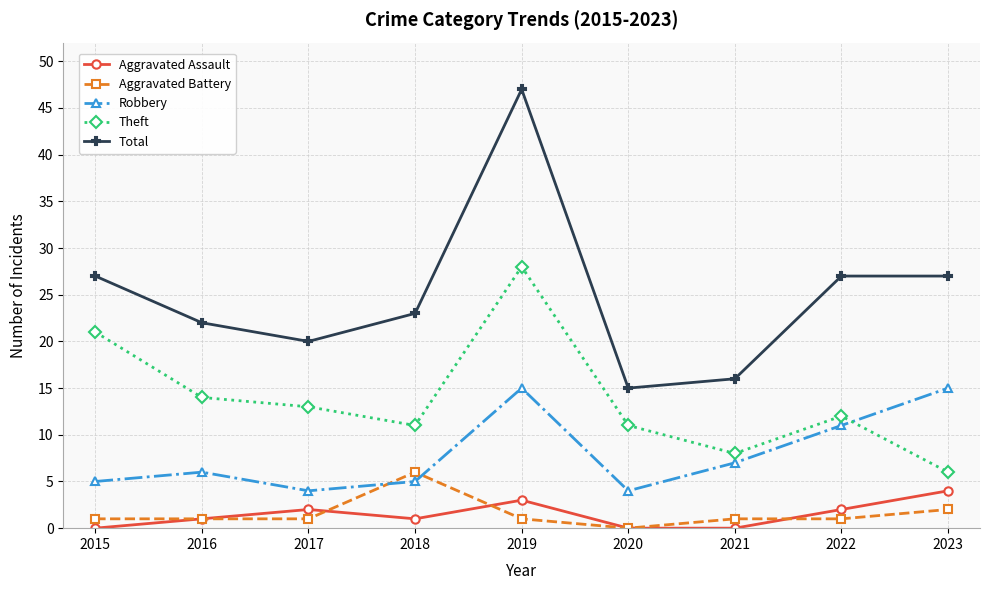

Where does the Total series first go above 23?

2015